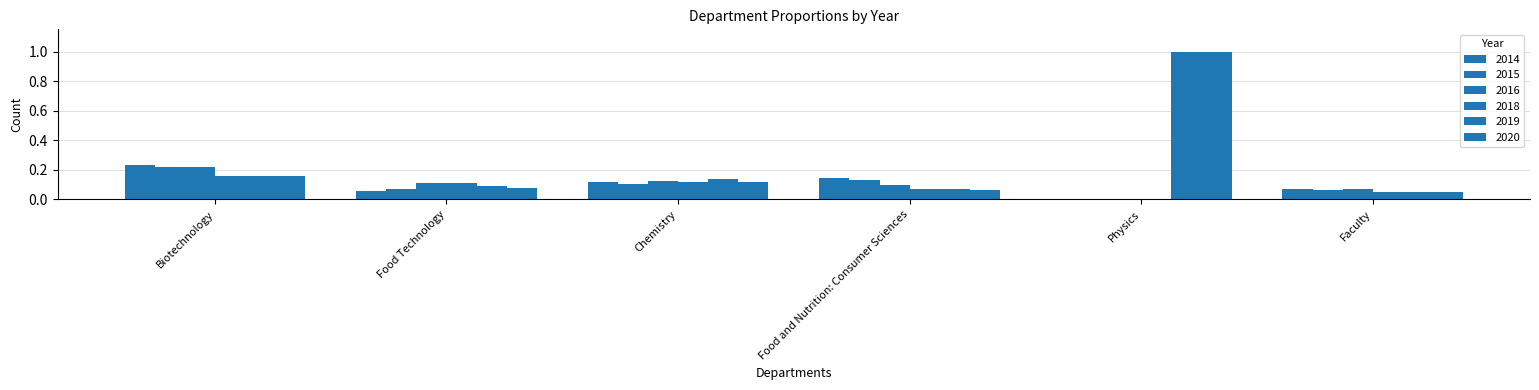

Count the number of categories in the chart.

6